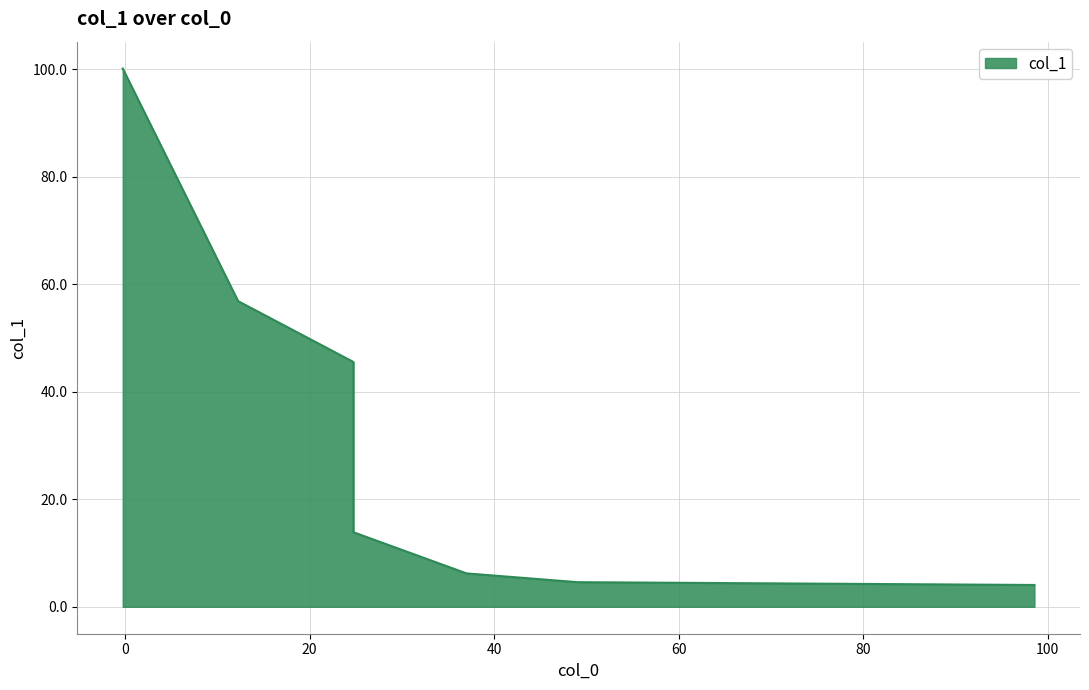

What is the greatest value displayed?

100.1